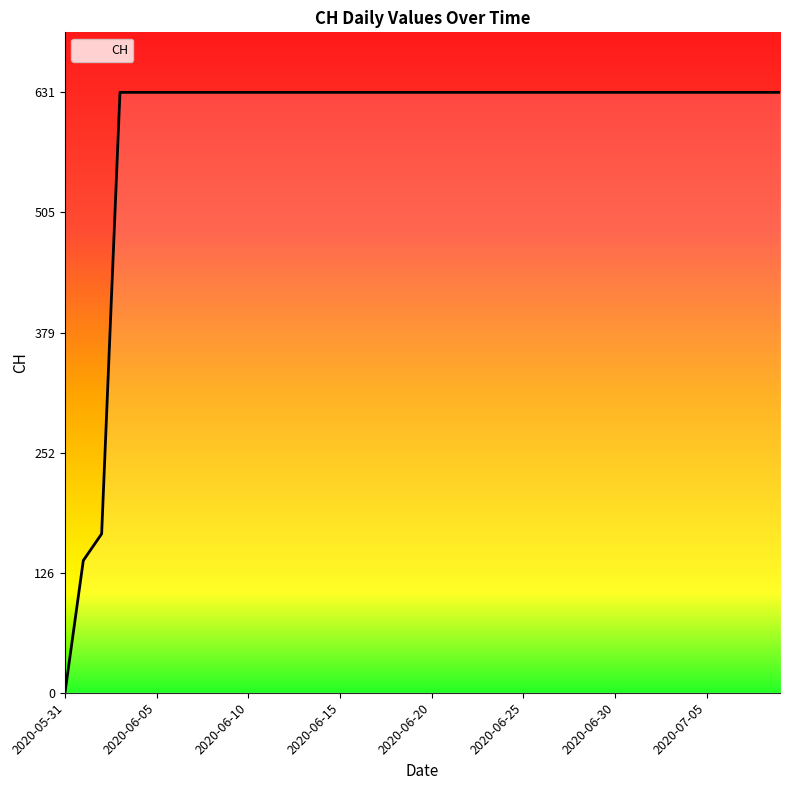

What is the maximum value shown in the chart?

631